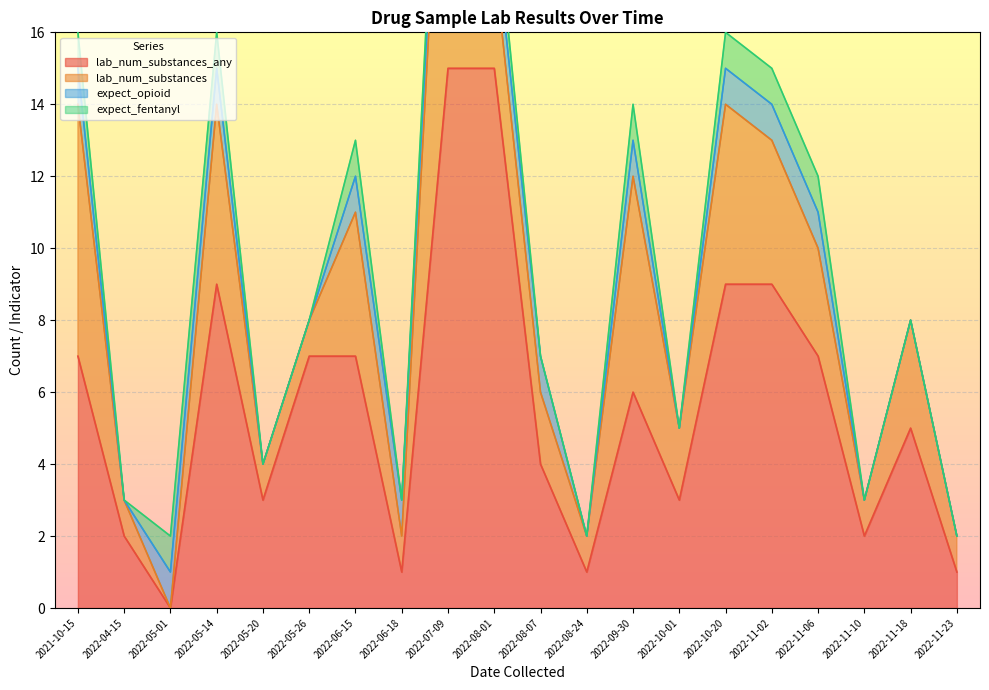

True or false: lab_num_substances_any has a value of 2 at 2022-11-10.

True